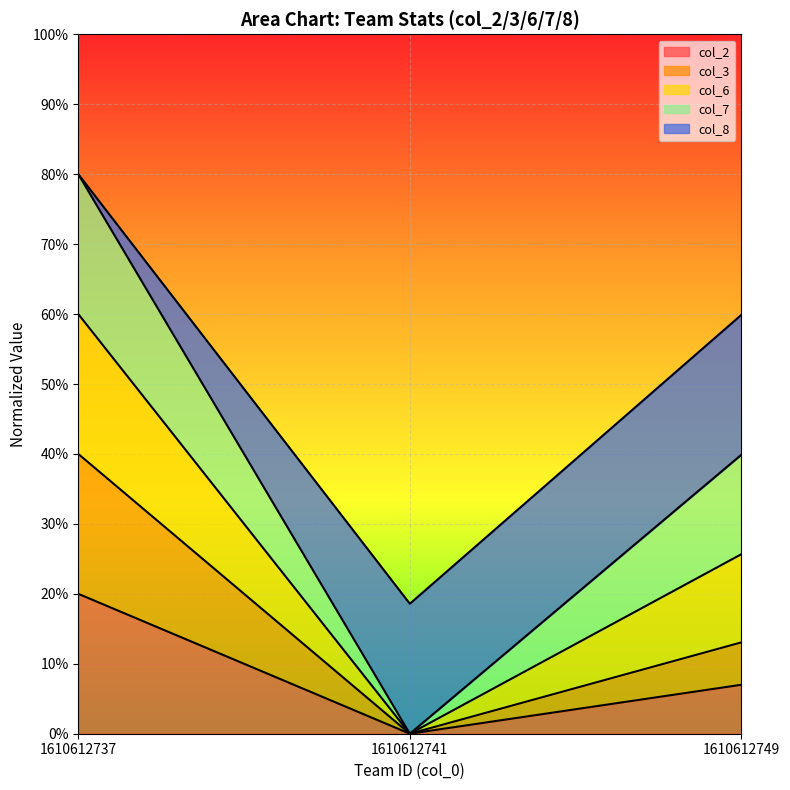

Count the col_2 values in the range 0 to 1.

3